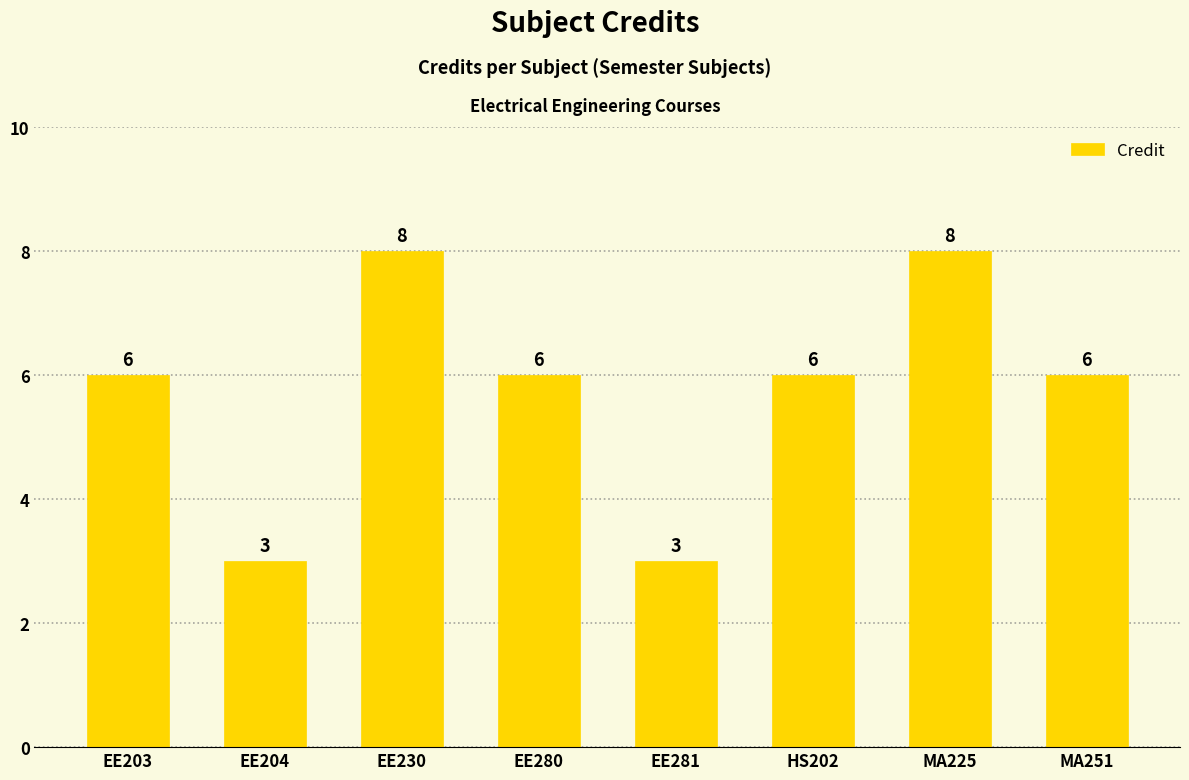

Which has a higher value, MA251 or MA225?

MA225